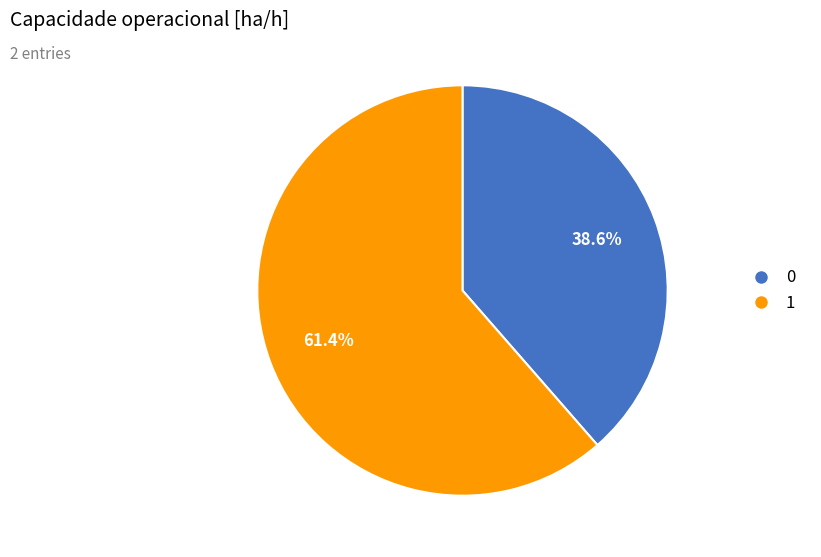

What percentage is the 1 slice, to the nearest percent?

61%